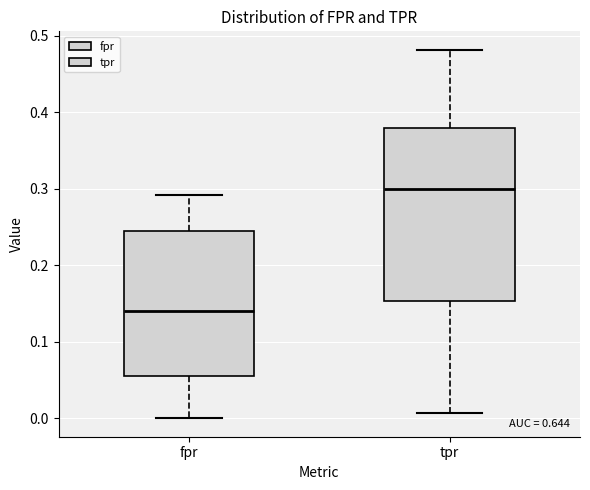

Where does the median line of the box for fpr sit on the y-axis? The values are not printed on the chart, so give them approximately, as read against the axis.

0.14